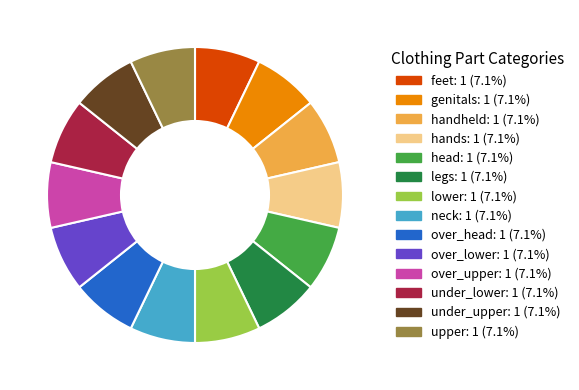

Does any single category account for the majority?

No